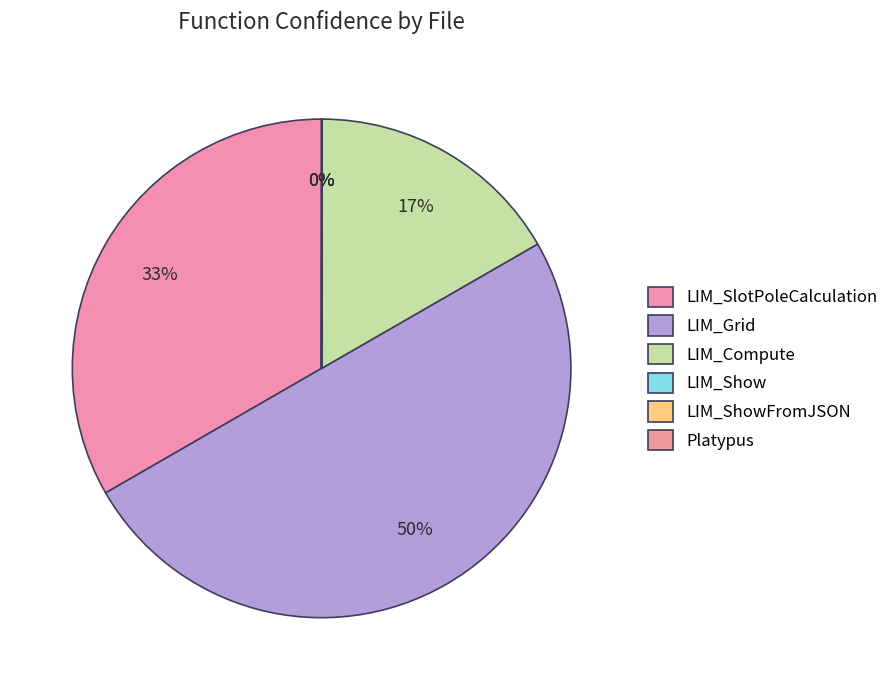

Do LIM_Show and Platypus together represent more than half of the pie?

No